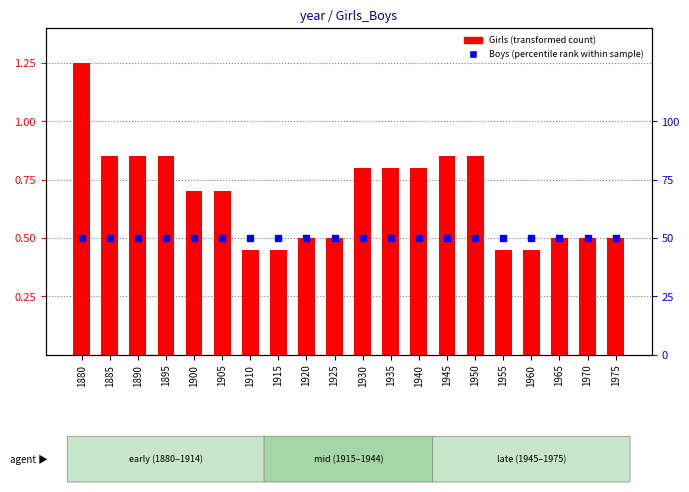

What is the average value of the Boys (percentile rank within sample) series?

0.5